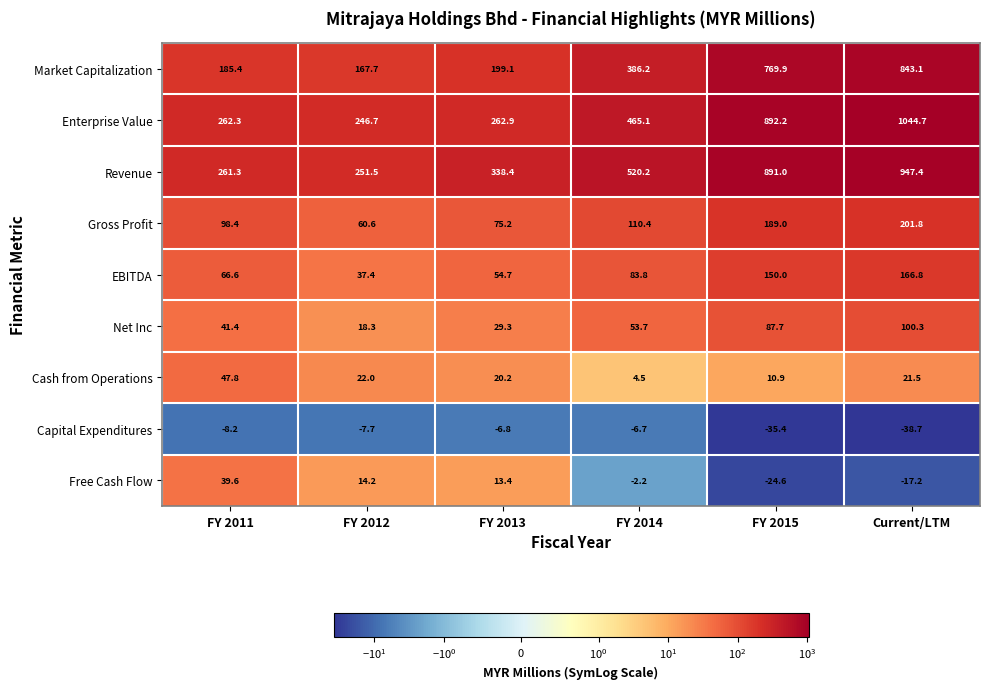

What is the difference between the highest and lowest values at FY 2013?

345.2